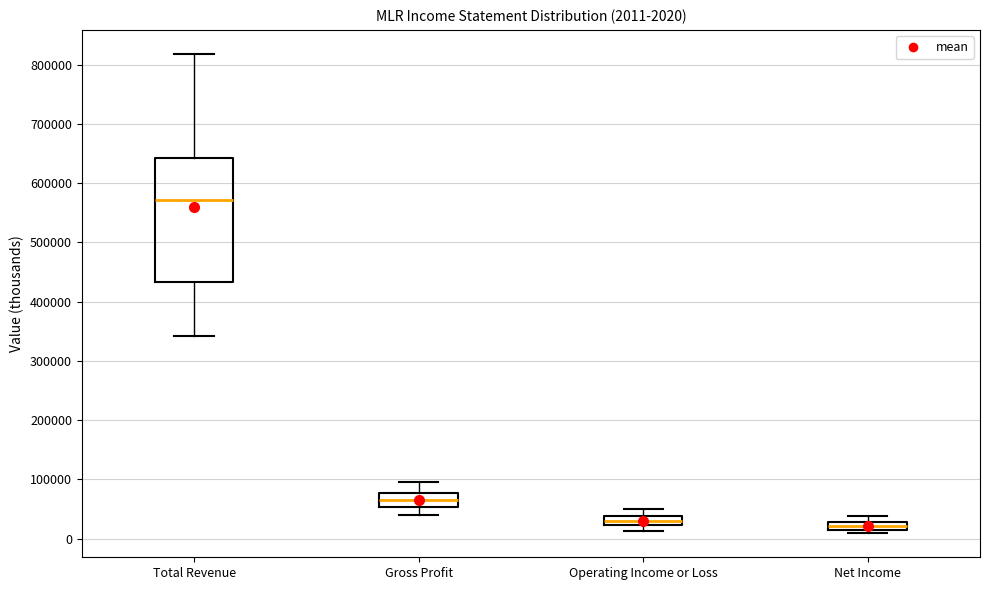

Which box's median line is the highest?

Total Revenue